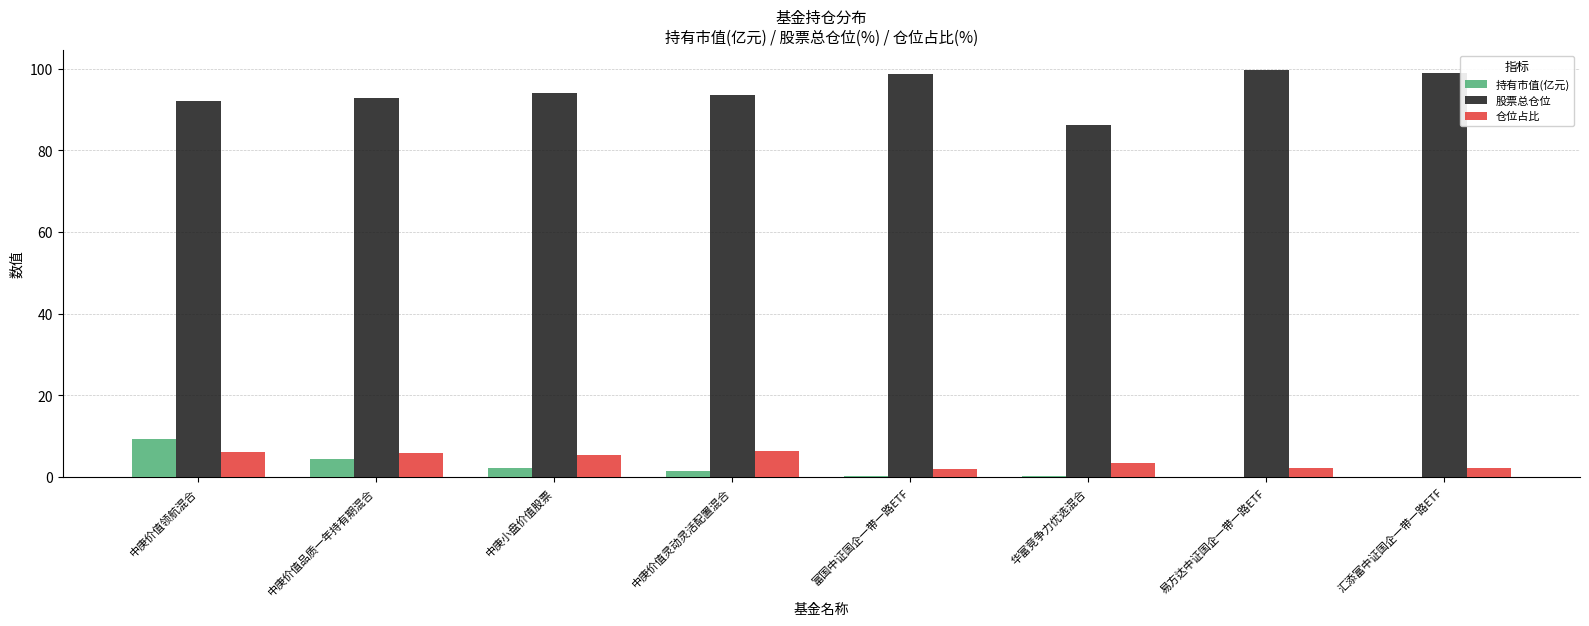

What is the approximate value of 仓位占比 at 中庚价值领航混合?

6.0